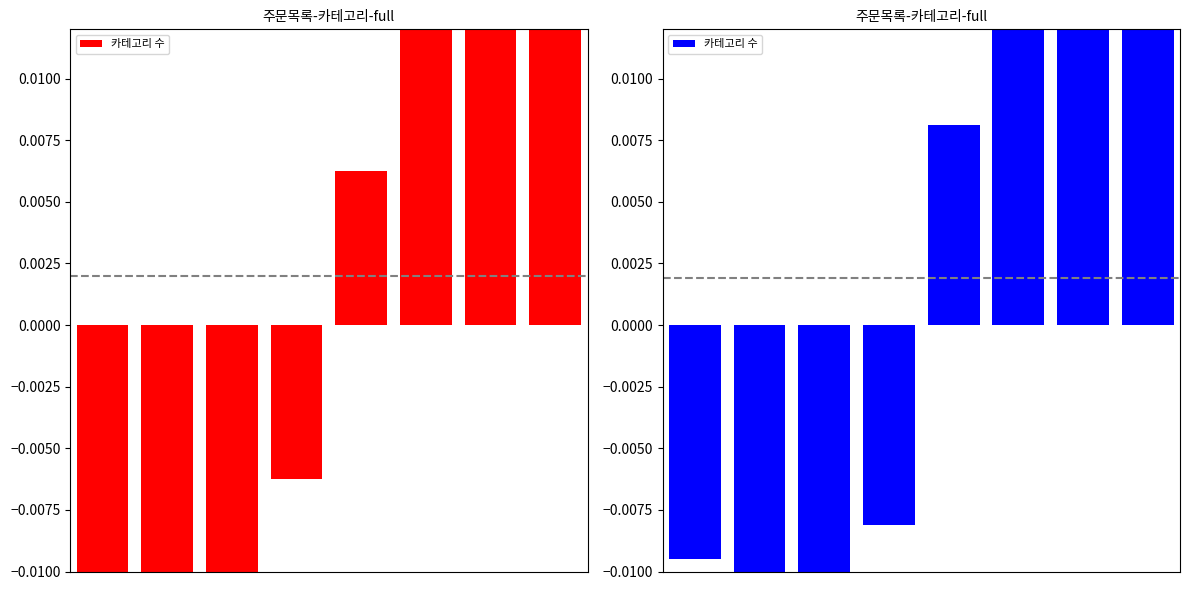

List the labels in order of value, largest first.

7, 6, 5, 4, 3, 0, 2, 1